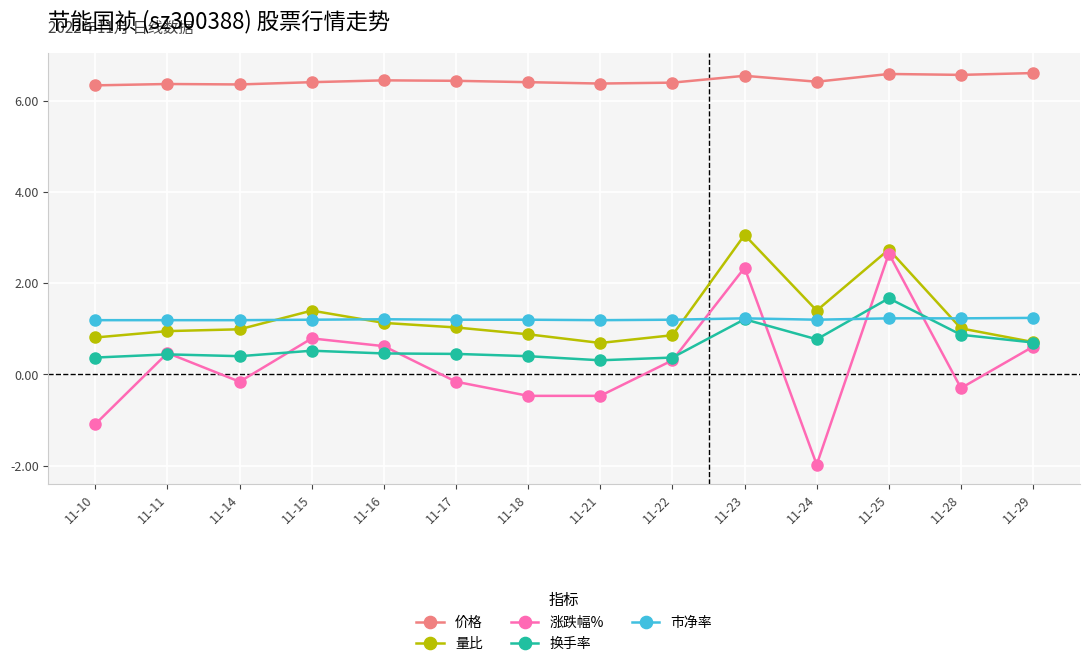

At which label does 涨跌幅% first exceed 0?

11-11